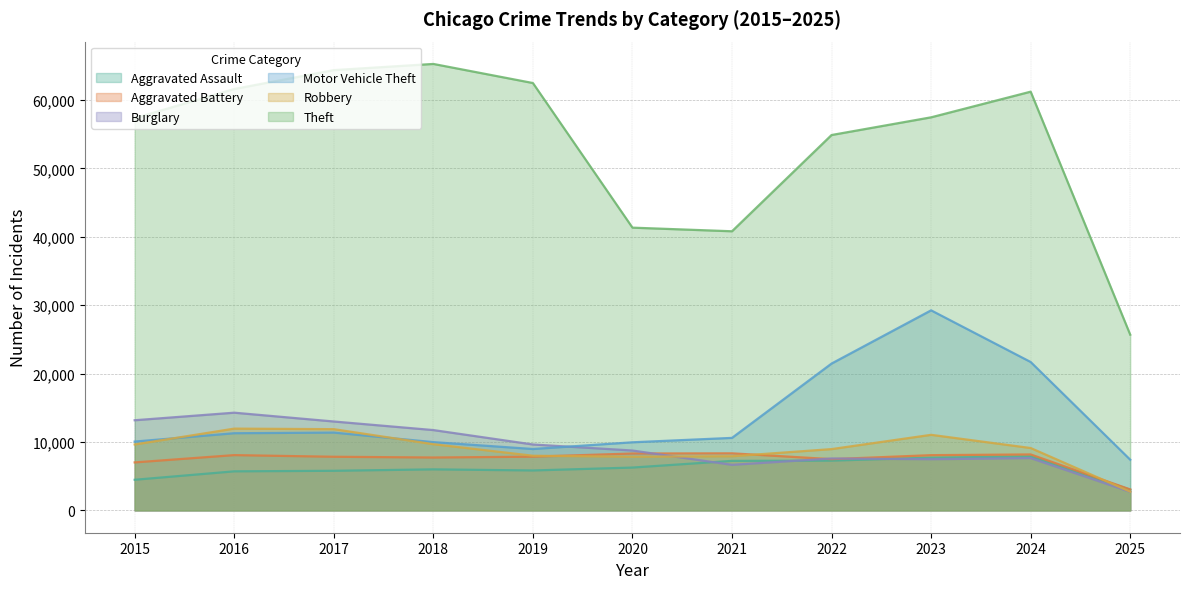

Reading left to right, list all the values displayed in this chart.

Aggravated Assault: 4480	5713	5793	6002	5841	6265	7242	7281	7712	7900	3026
Aggravated Battery: 7018	8085	7845	7734	7858	8320	8346	7494	8079	8183	3066
Burglary: 13184	14289	13001	11747	9638	8758	6662	7594	7485	7650	2712
Motor Vehicle Theft: 10068	11285	11380	9985	8978	9960	10604	21472	29255	21701	7413
Robbery: 9638	11960	11881	9681	7995	7855	7920	8965	11052	9122	2739
Theft: 57352	61624	64386	65290	62499	41350	40820	54897	57484	61235	25698